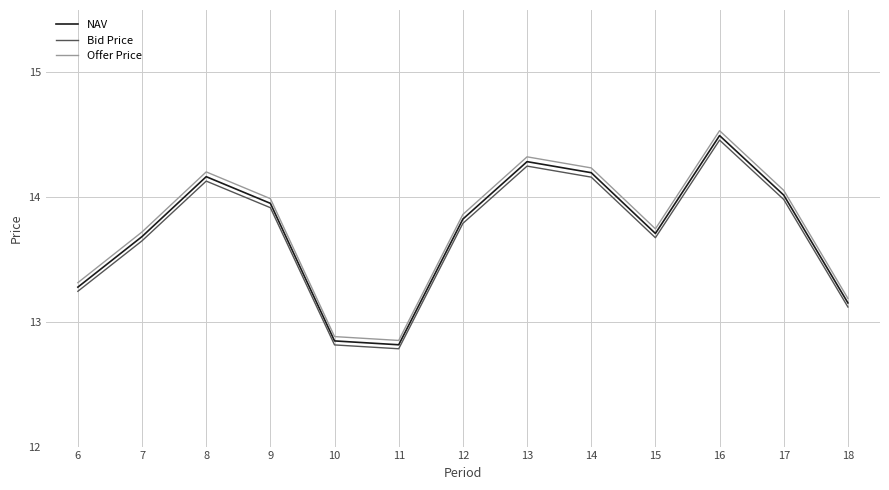

What are all the series names shown in the legend?

NAV, Bid Price, Offer Price